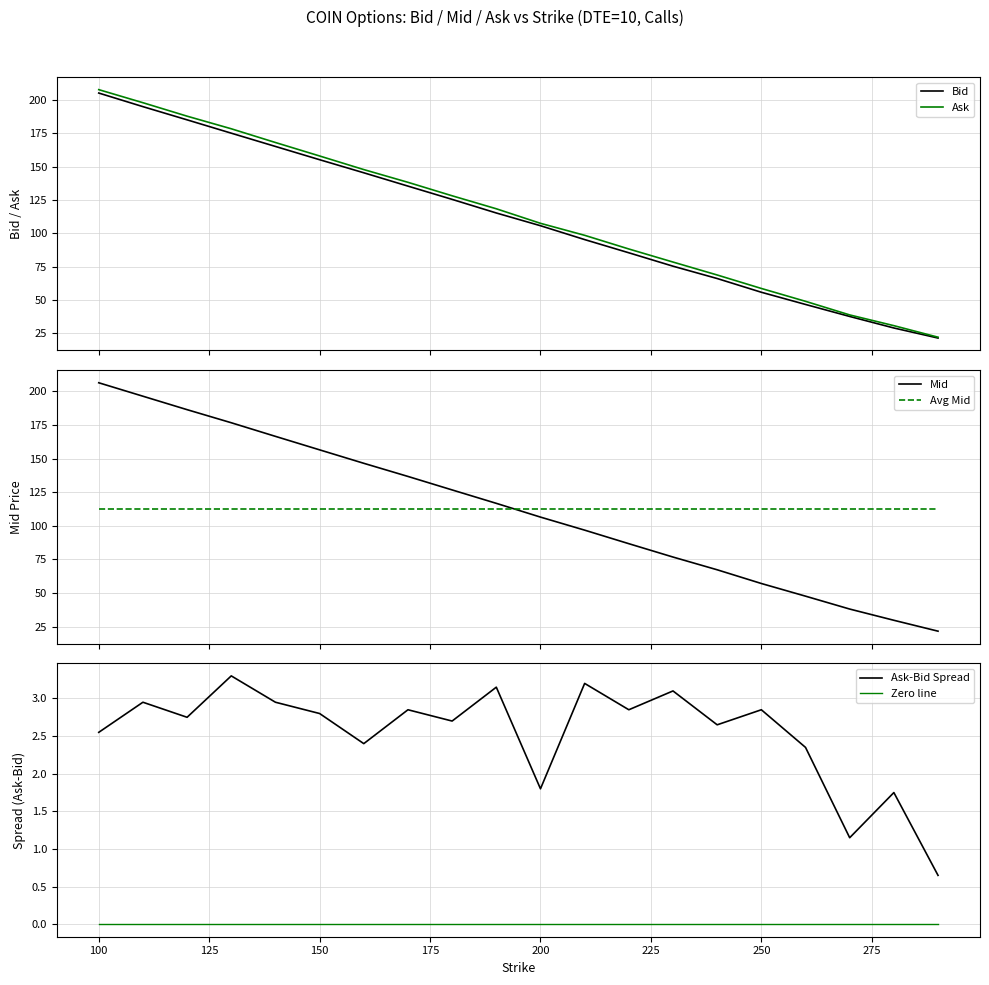

How many intersections are there between Mid and Avg Mid?

1